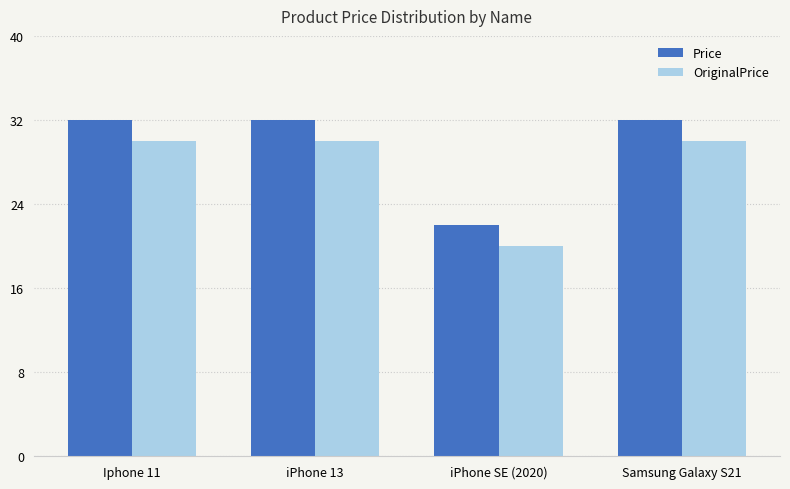

What is the average value of the Price series?

14750000